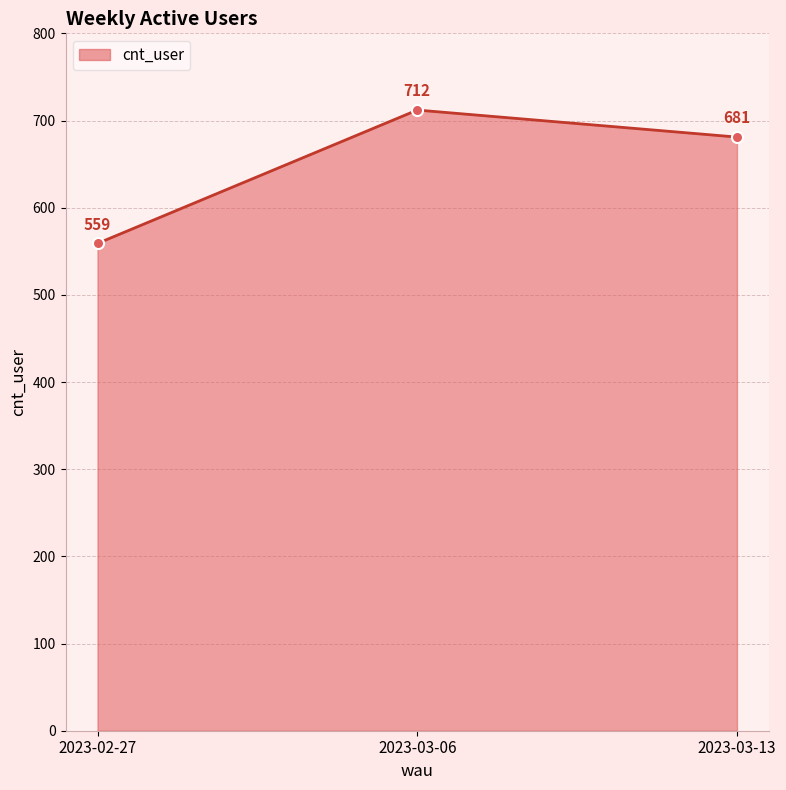

List the labels in order of value, smallest first.

2023-02-27, 2023-03-13, 2023-03-06